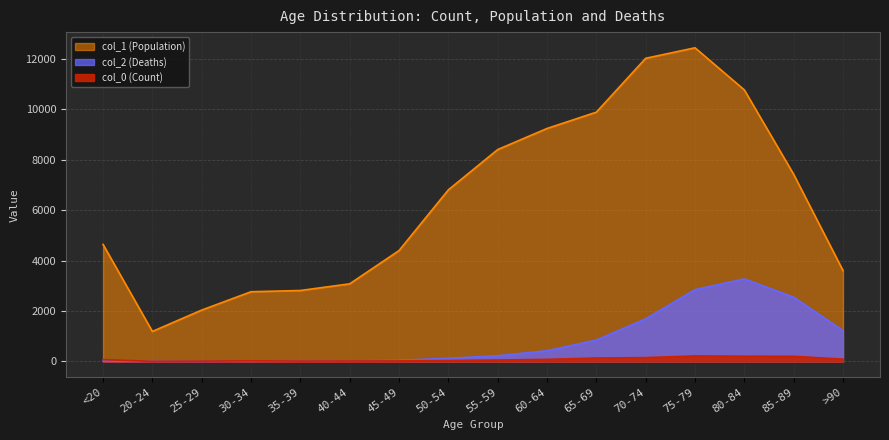

What is the difference between the col_0 (Count) values at 35-39 and 55-59?

42